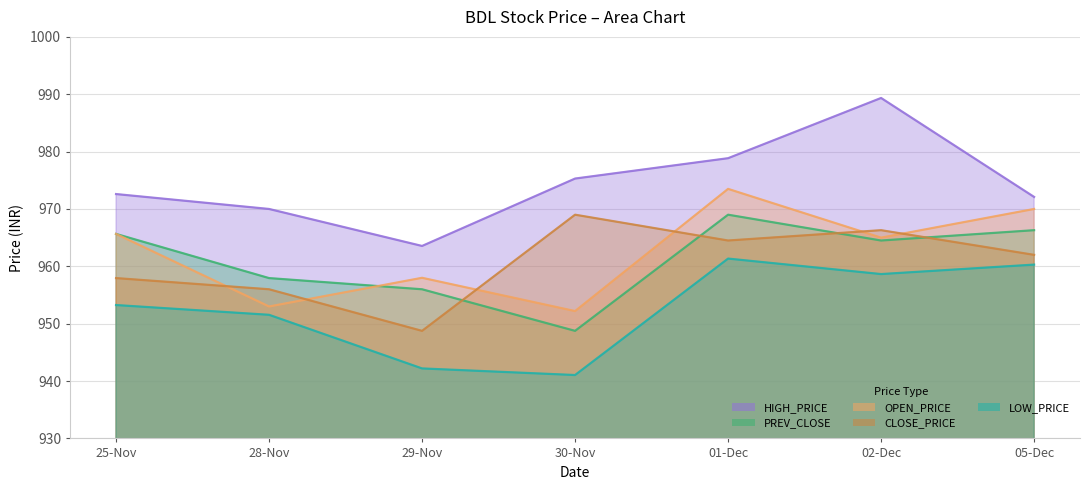

In OPEN_PRICE, how many points are lower than both neighbors (excluding endpoints)?

3